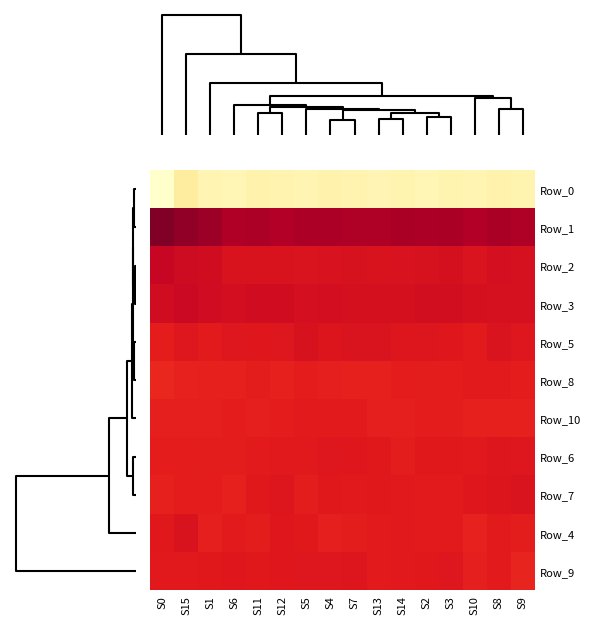

What is the maximum value shown in the chart?

60.6